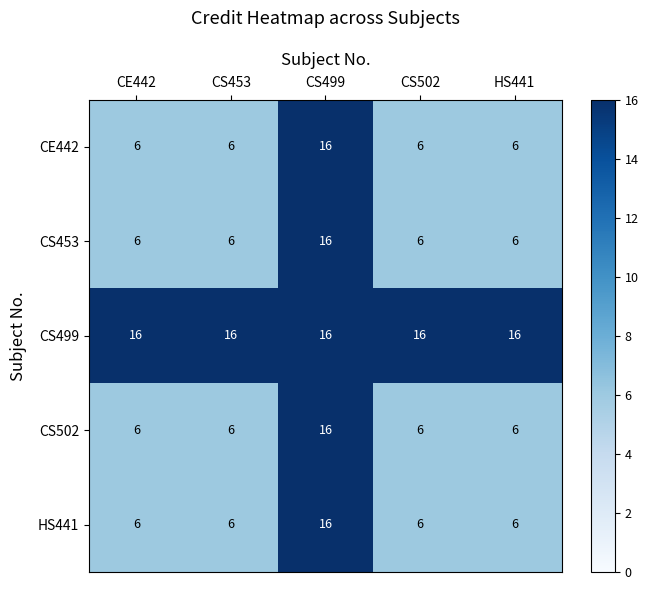

What is the maximum value for HS441?

16